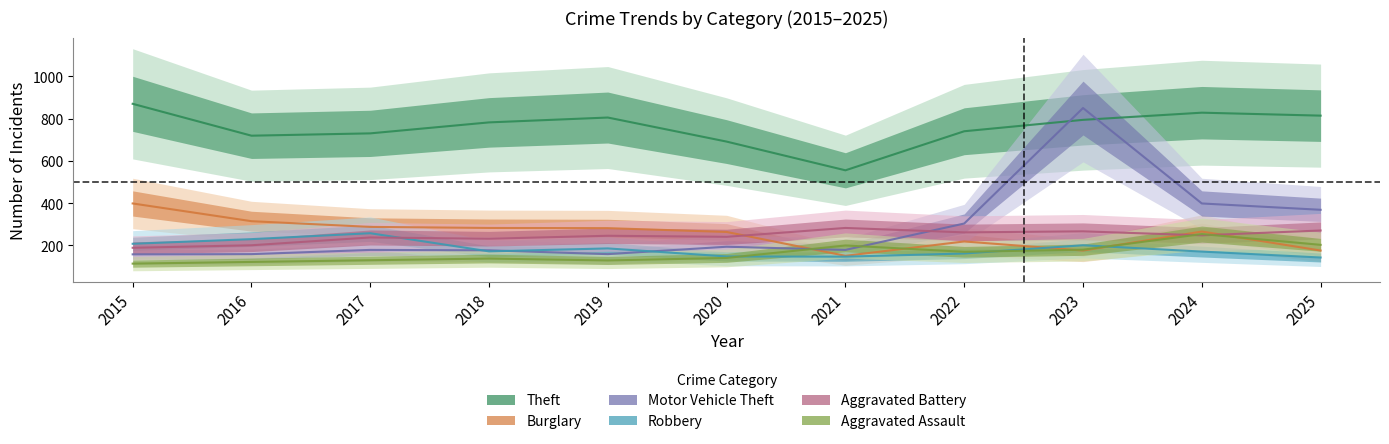

Which series has the largest total across all categories?

Theft